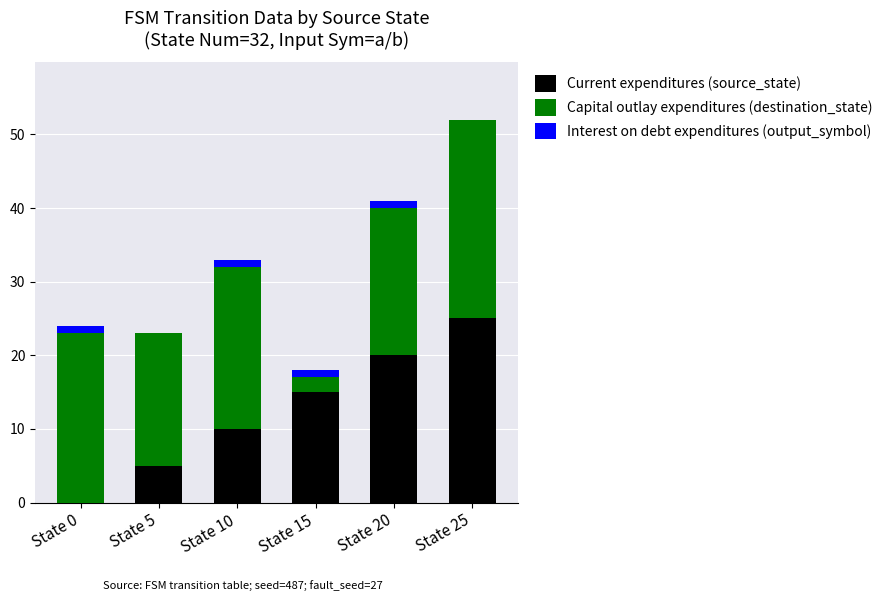

At which category is the sum across all series the highest?

State 25